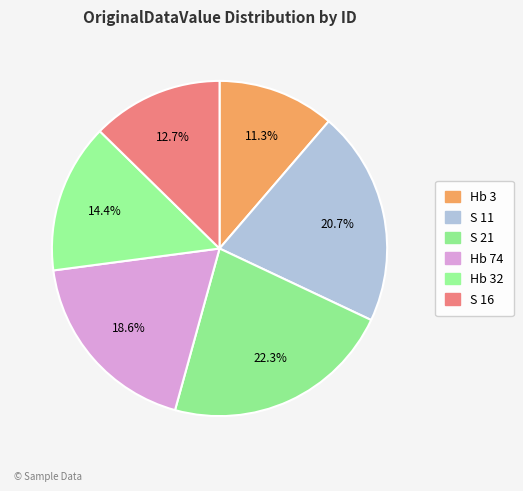

To the nearest percent, what portion does S 21 represent?

22%